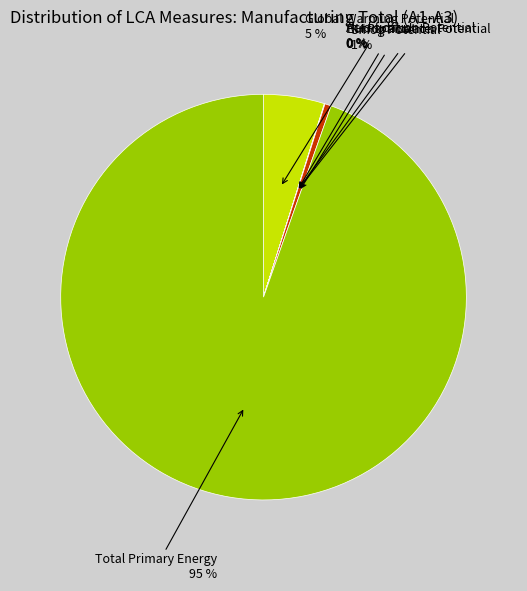

To the nearest percent, what is the average slice percentage?

17%